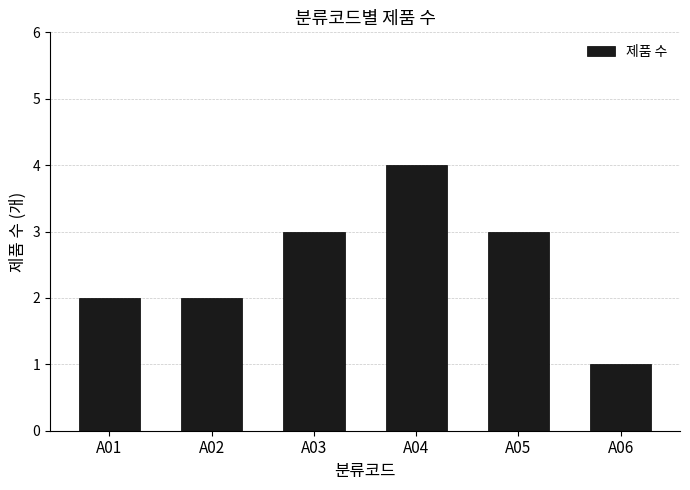

What is the change in value from A01 to A04?

+2